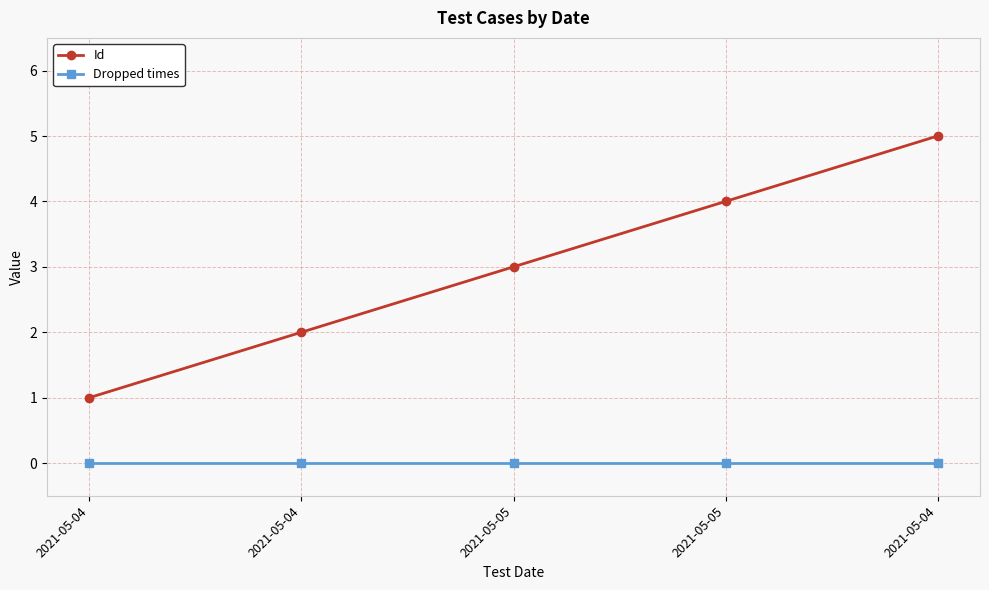

The Dropped times series shows 0 at 2021-05-04. True or false?

True